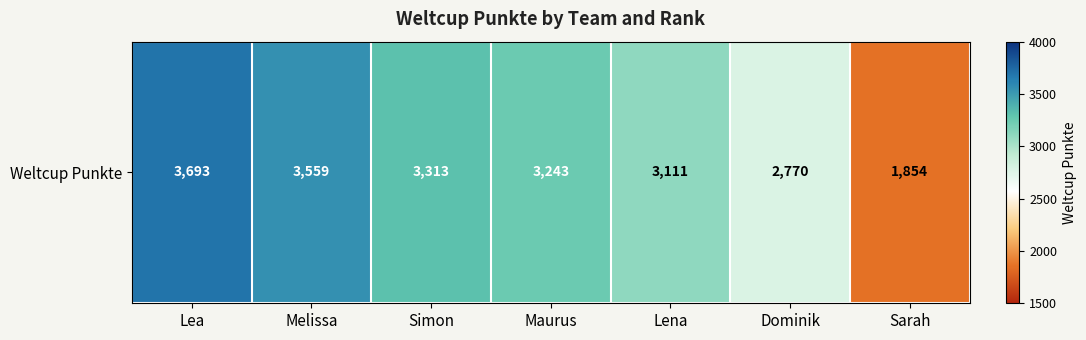

At which category does the chart reach its peak across all series?

Lea